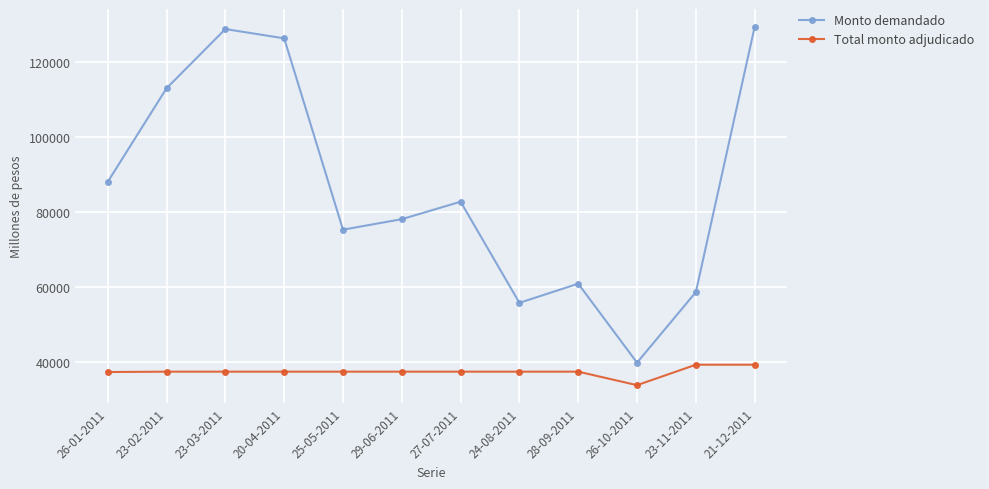

What is the difference between the Monto demandado values at 29-06-2011 and 23-11-2011?

19450